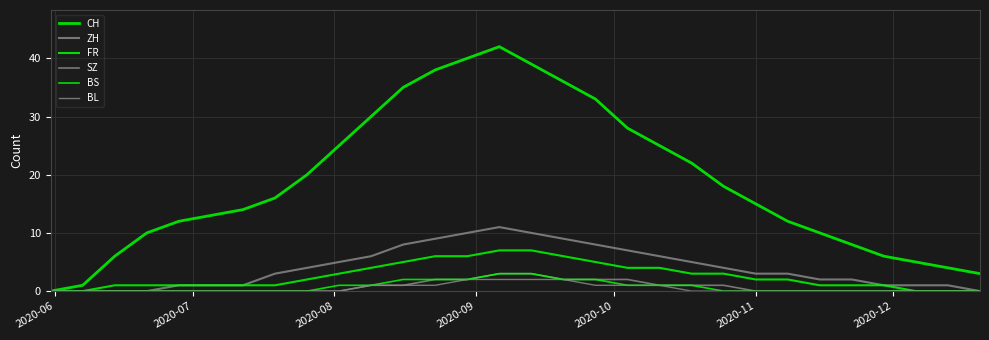

At which label does BL reach its minimum?

2020-06